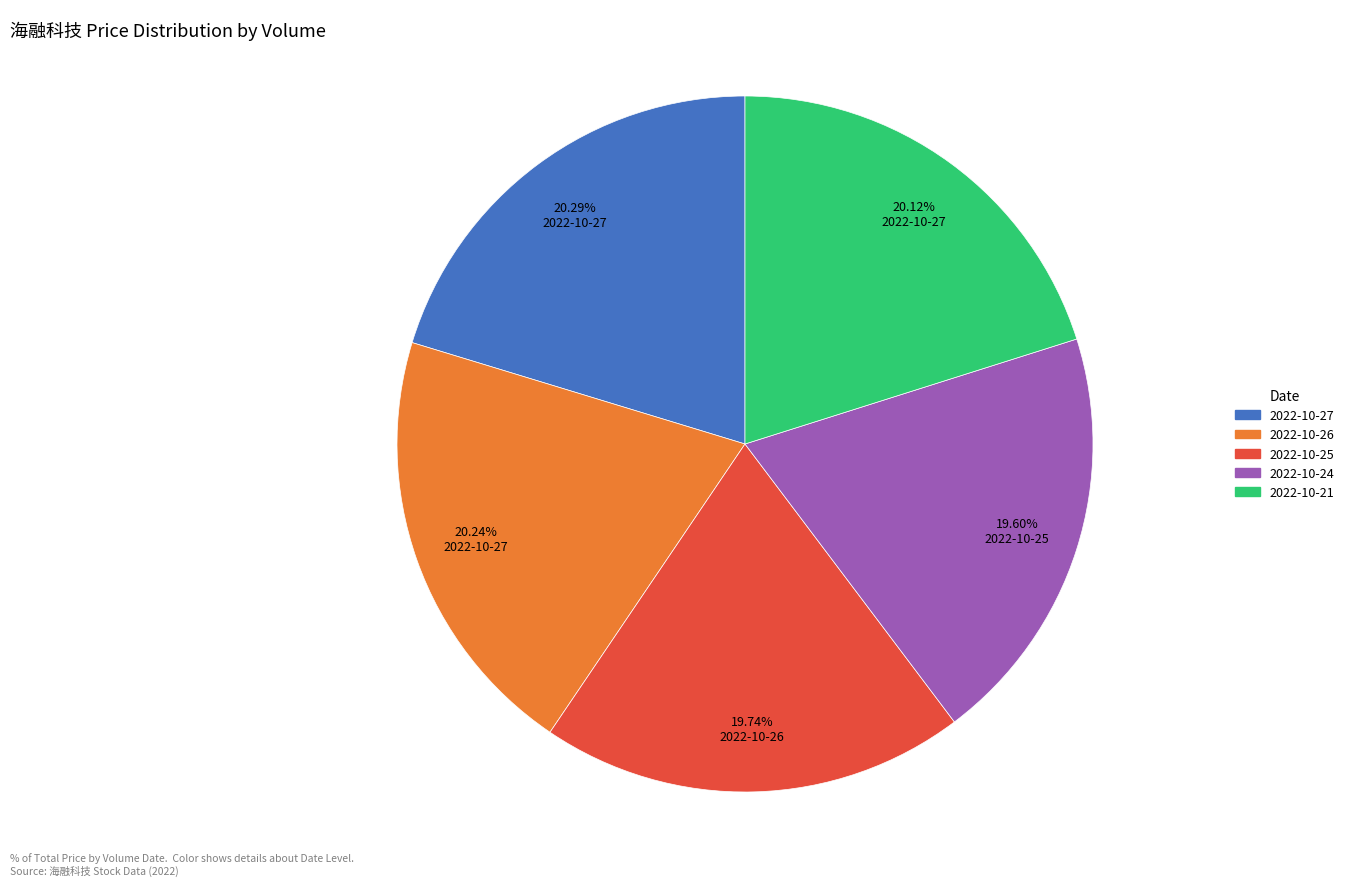

Is there a majority slice in this chart?

No